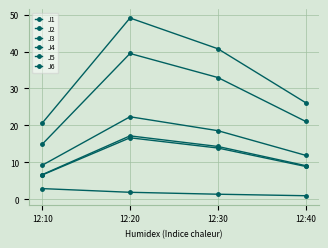

True or false: J5 and J4 intersect in this chart.

False